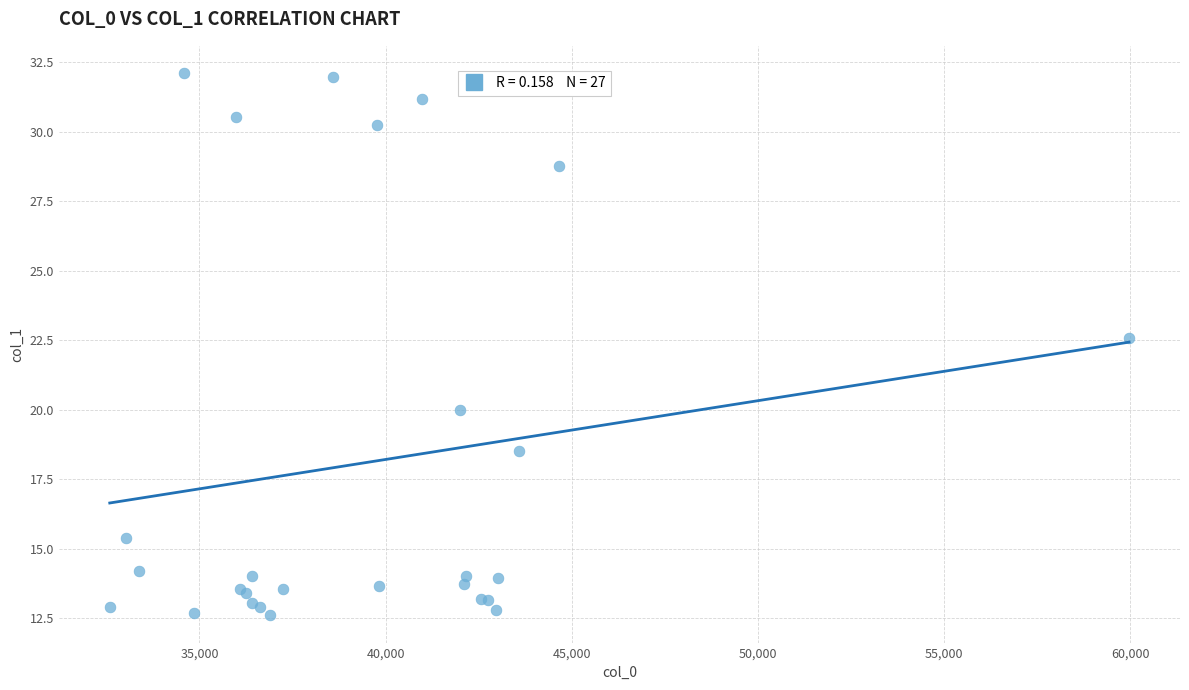

What Y value in the scatter plot is closest to 22?

22.6